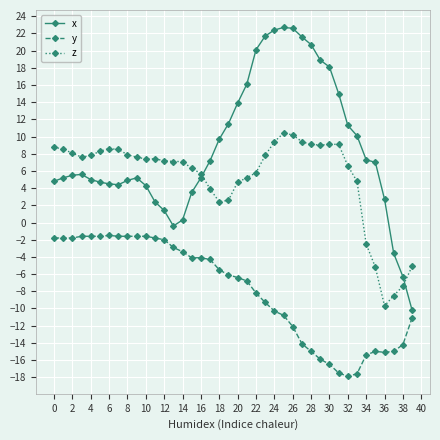

What is the difference between the maximum and minimum values in the y series?

16.4